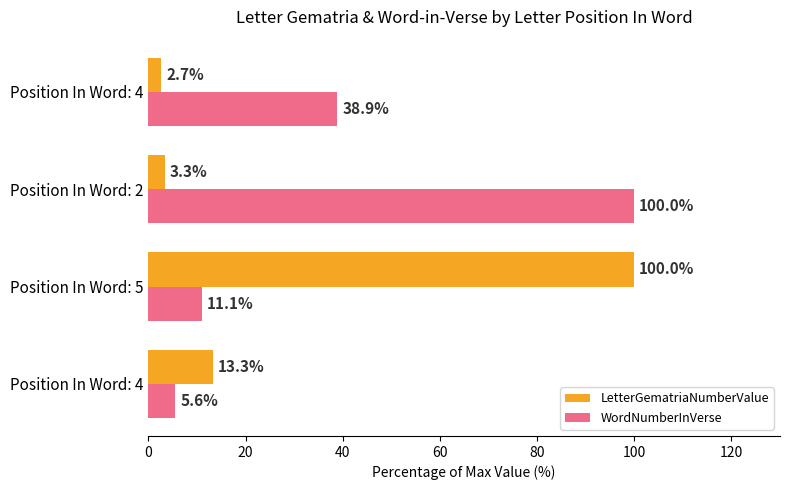

What are all the series names shown in the legend?

LetterGematriaNumberValue, WordNumberInVerse